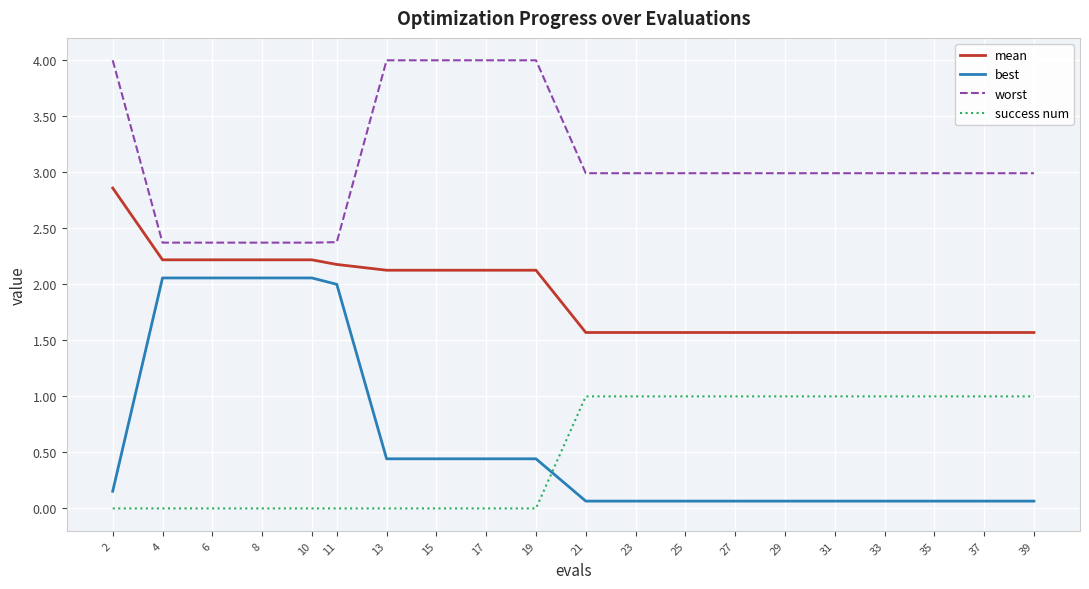

Count the number of categories in the chart.

20